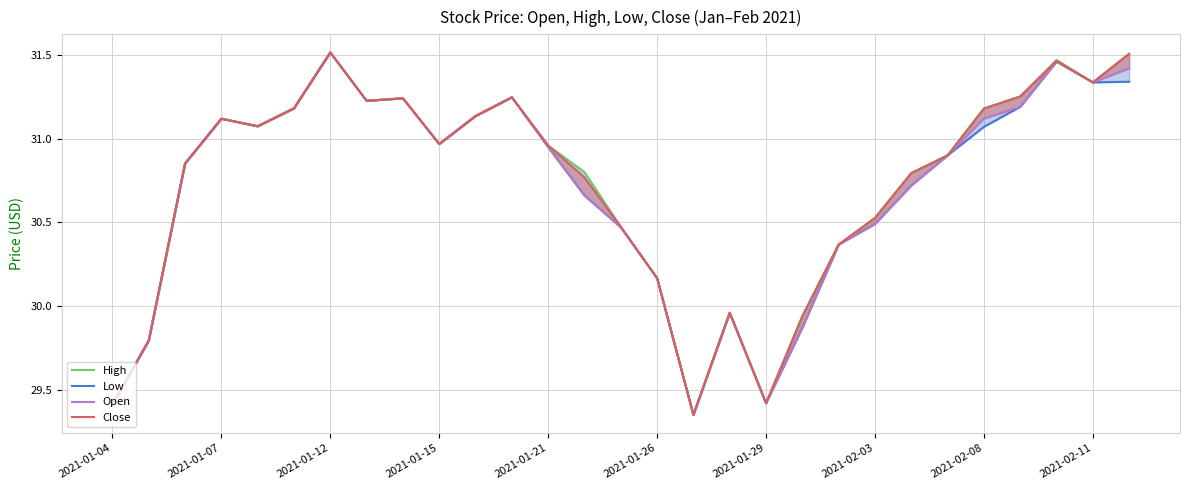

How many interior local peaks does the Close series have?

6